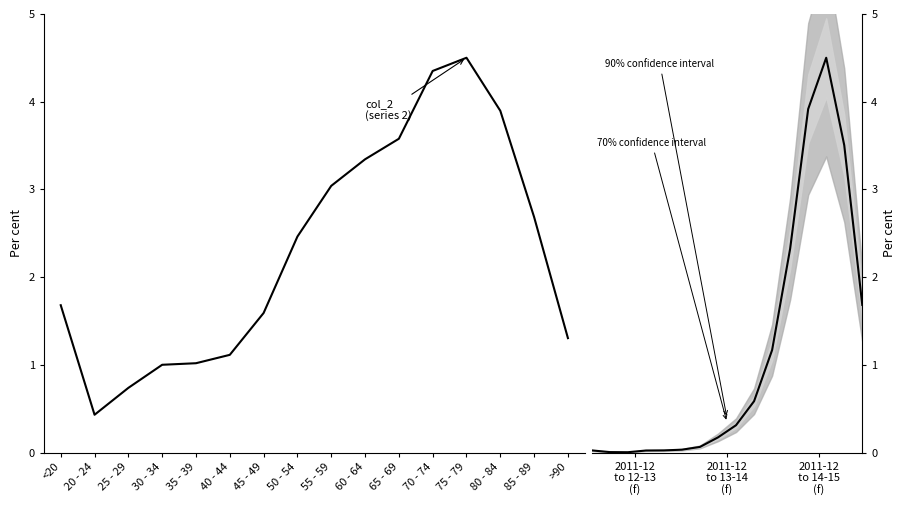

Rank the series by their maximum value, from lowest to highest.

col_1, col_2 (forecast)